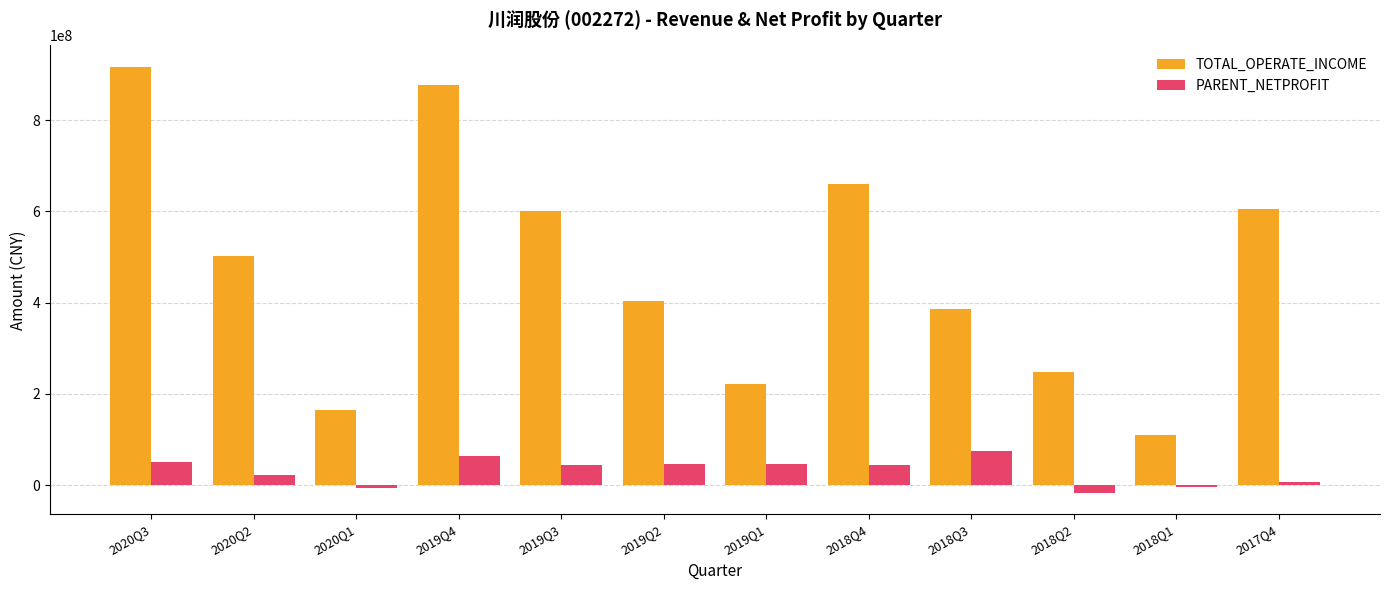

What is the label of the 4th bar from the right?

2018Q3